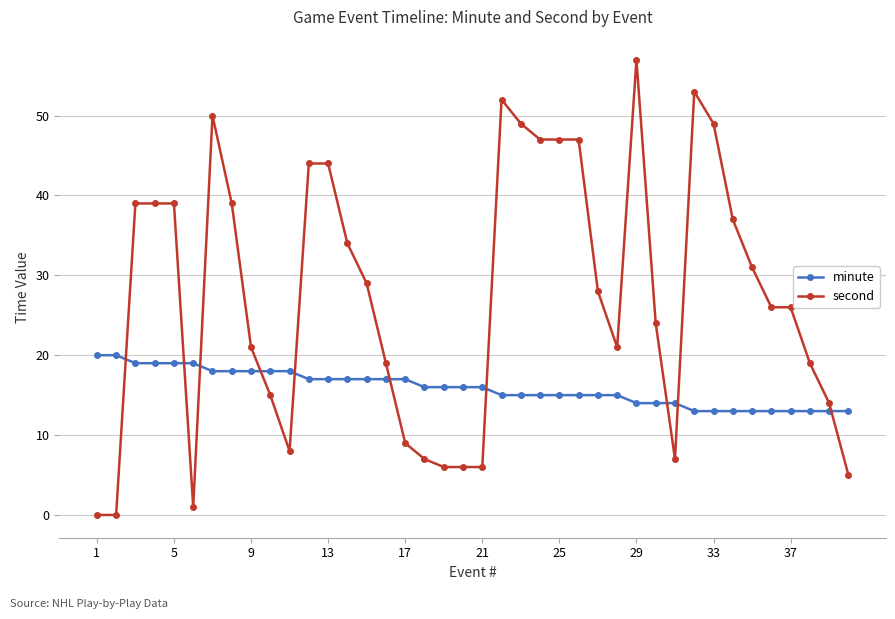

Which series has the largest total across all categories?

second